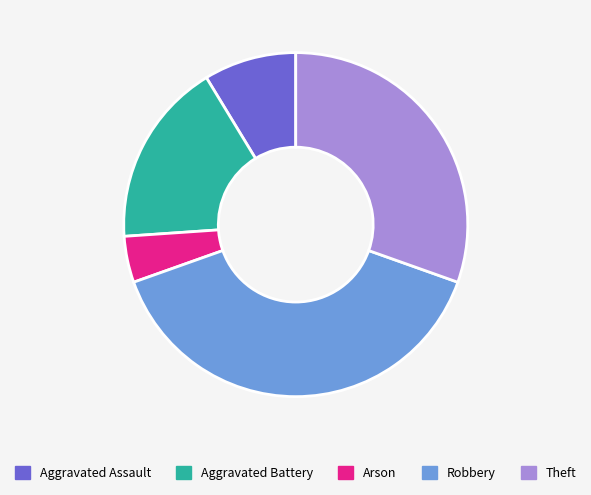

Rank the categories by value from highest to lowest.

Robbery, Theft, Aggravated Battery, Aggravated Assault, Arson